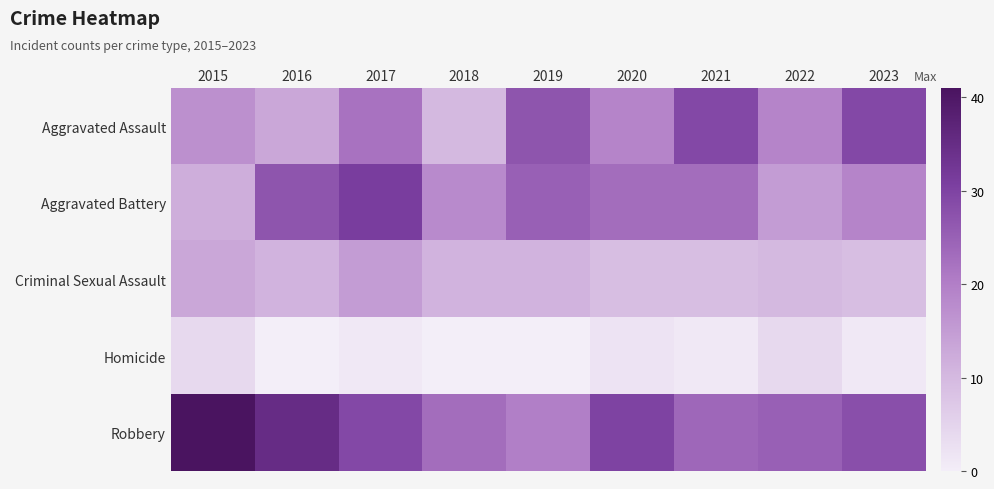

Rank the series by their maximum value, from highest to lowest.

Robbery, Aggravated Battery, Aggravated Assault, Criminal Sexual Assault, Homicide